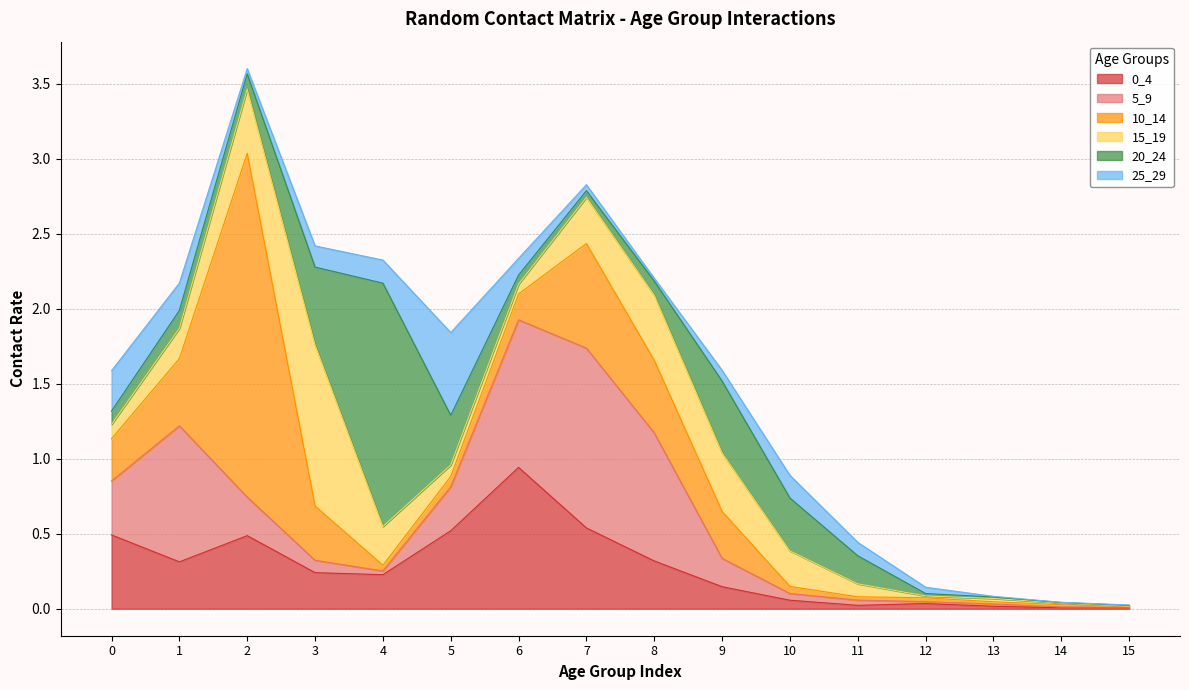

Which series ends up on top after the final intersection of 10_14 and 5_9?

10_14